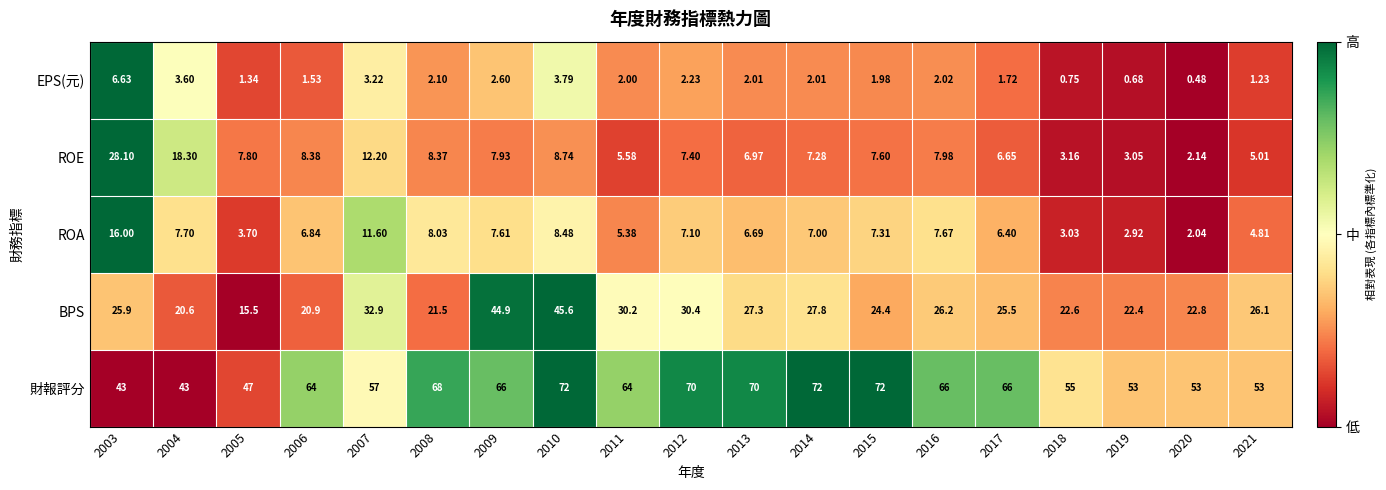

Which series has the largest range (max minus min)?

BPS